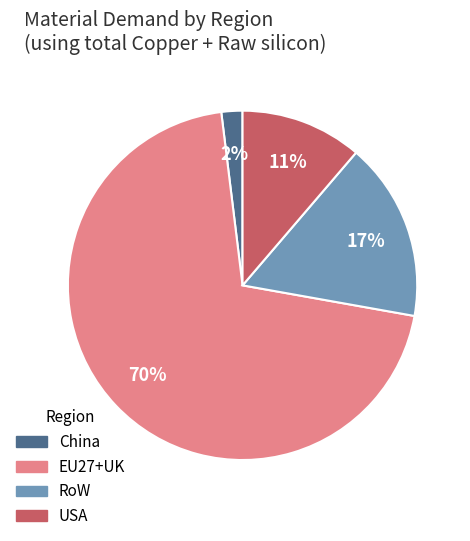

Rank the categories by value from highest to lowest.

EU27+UK, RoW, USA, China